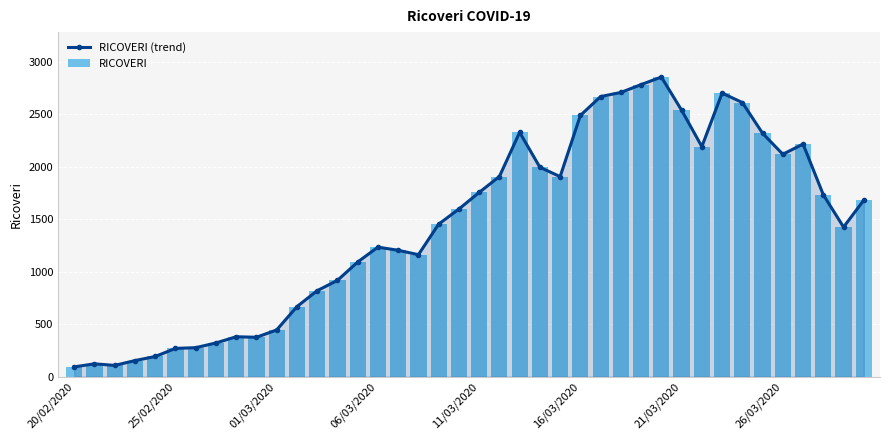

Which series changed the most between 14 and 19?

RICOVERI (trend)